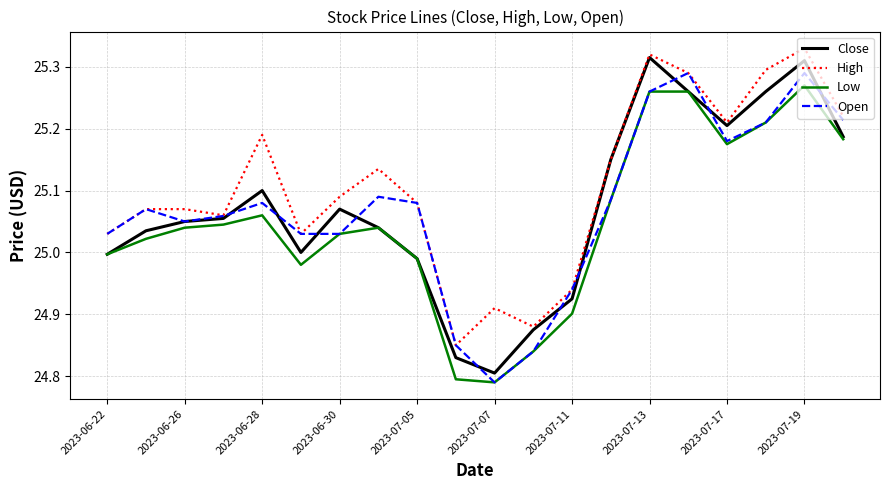

Which series has the largest total across all categories?

High